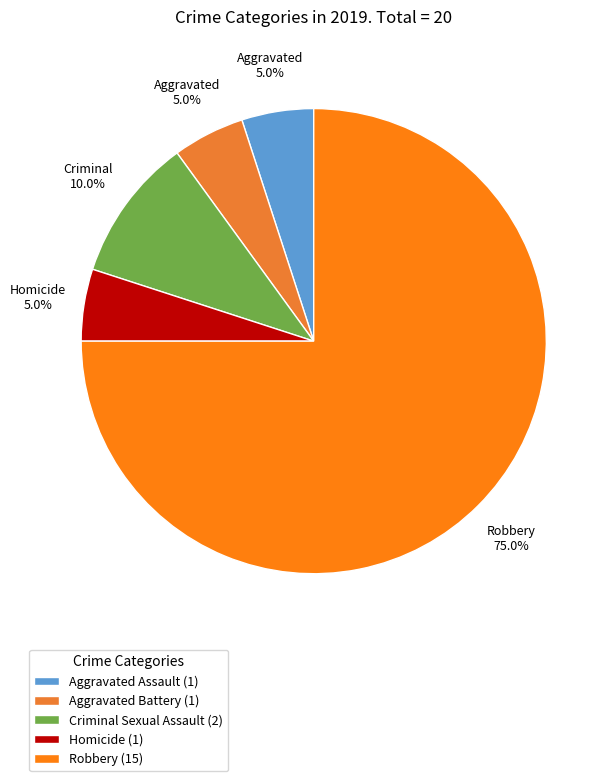

To the nearest percent, what is the combined percentage of Robbery and Aggravated Assault?

80%